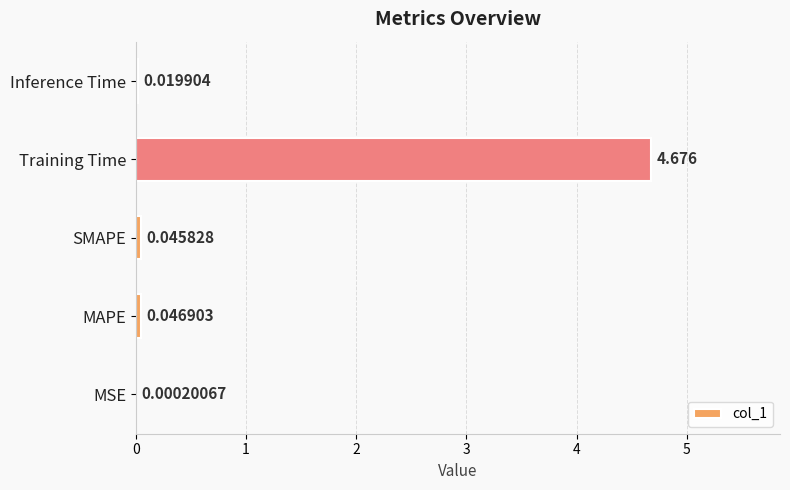

Between MAPE and MSE, which is larger?

MAPE